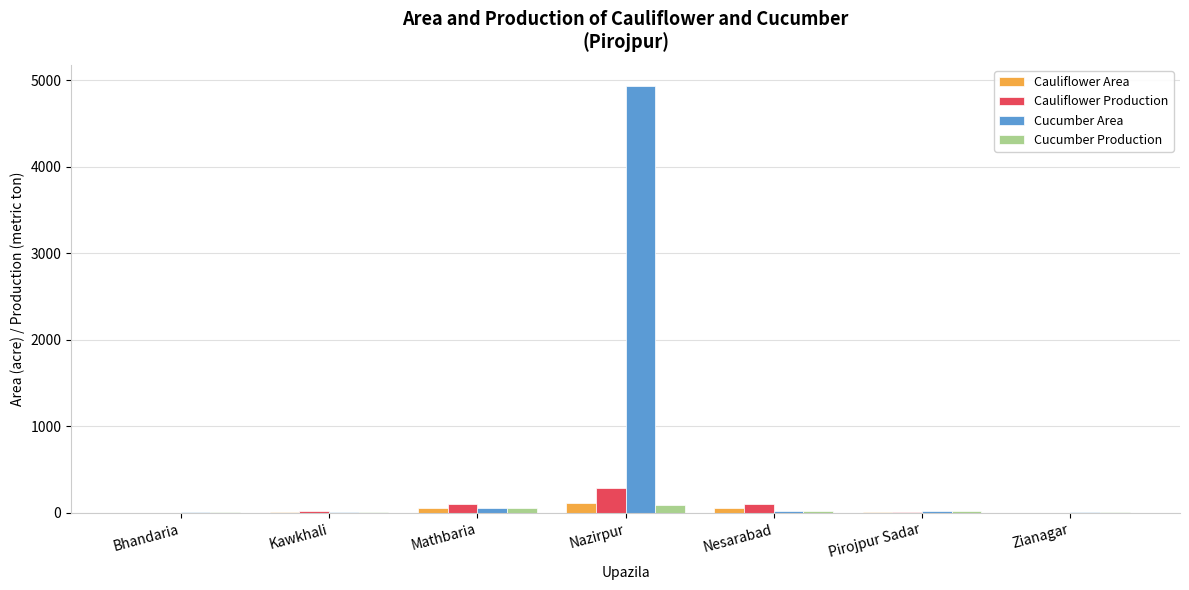

What are all the series names shown in the legend?

Cauliflower Area, Cauliflower Production, Cucumber Area, Cucumber Production